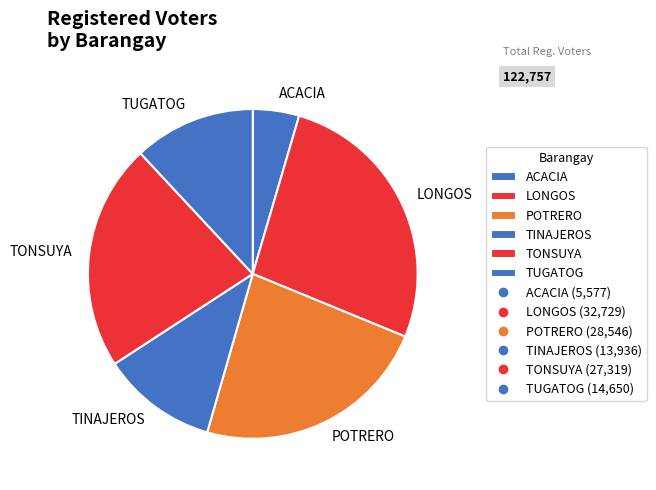

How many segments does this pie chart have?

6